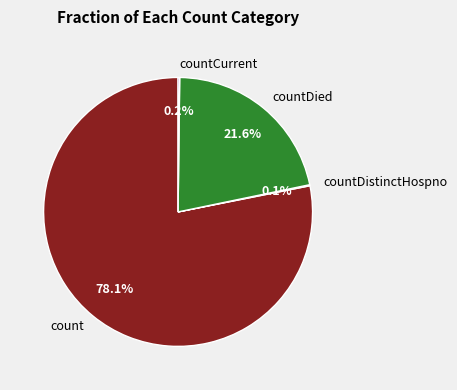

Approximately how many times larger is the value at countDied compared to count?

0.3